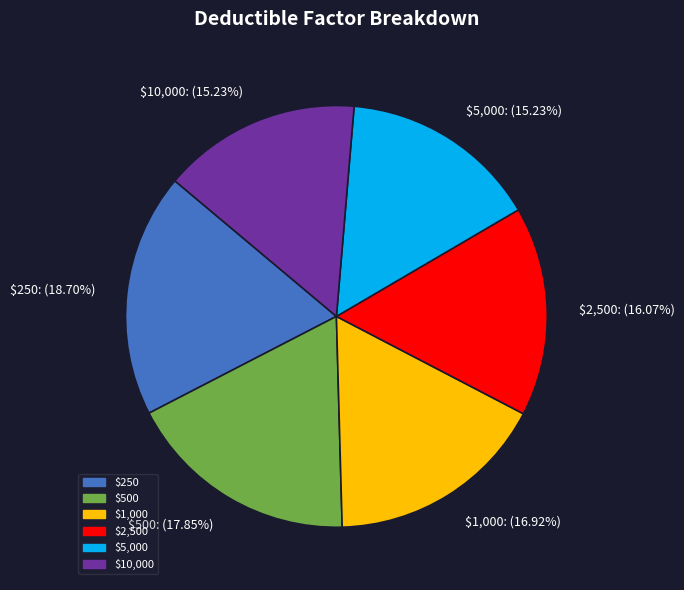

Is there any slice that represents more than half of the pie?

No